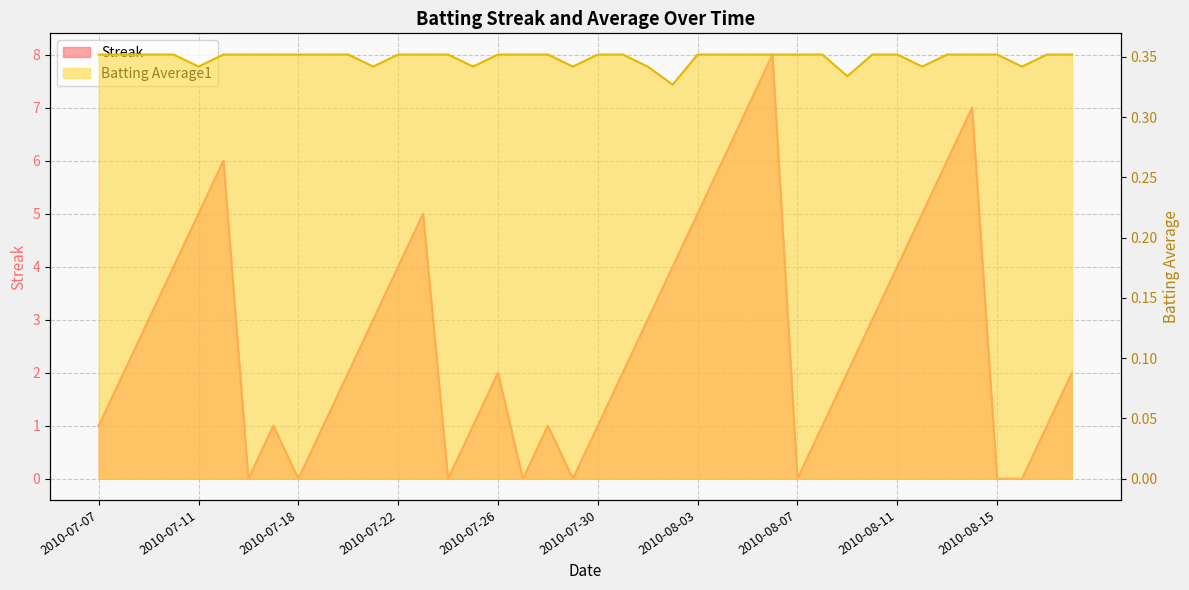

List the series in order of their peak value, highest first.

Streak, Batting Average1